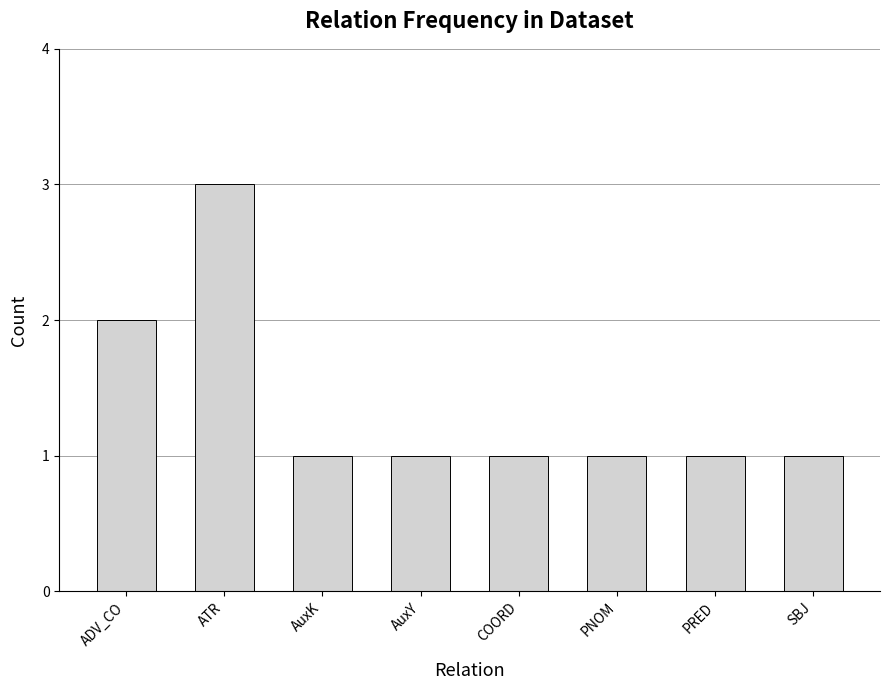

What is the average value?

1